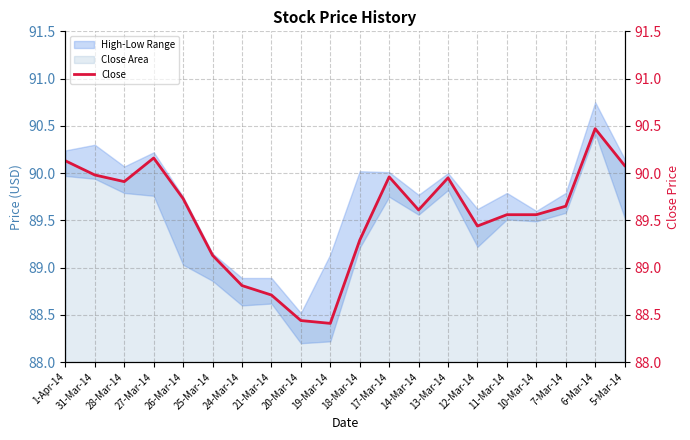

How many points are higher than both their immediate neighbors (excluding endpoints)?

4